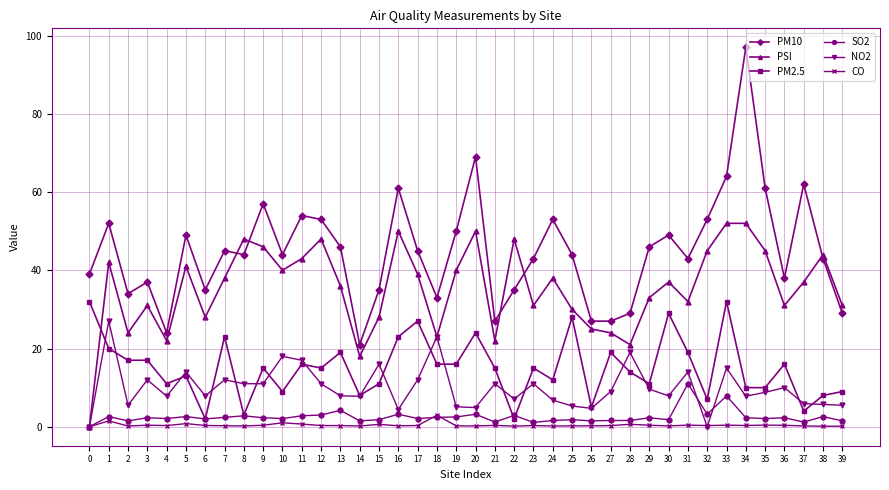

What is the highest value of the PSI series?

52.0